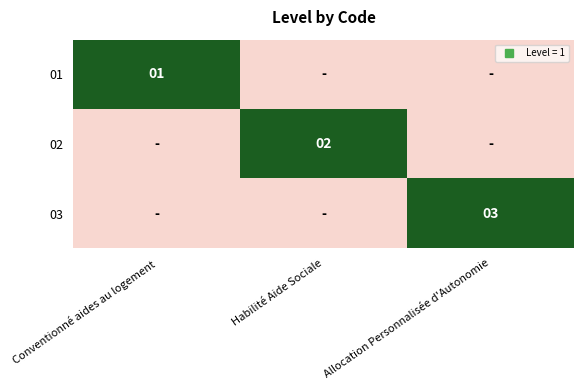

Rank the series at Conventionné aides au logement from highest to lowest value.

01, 02, 03